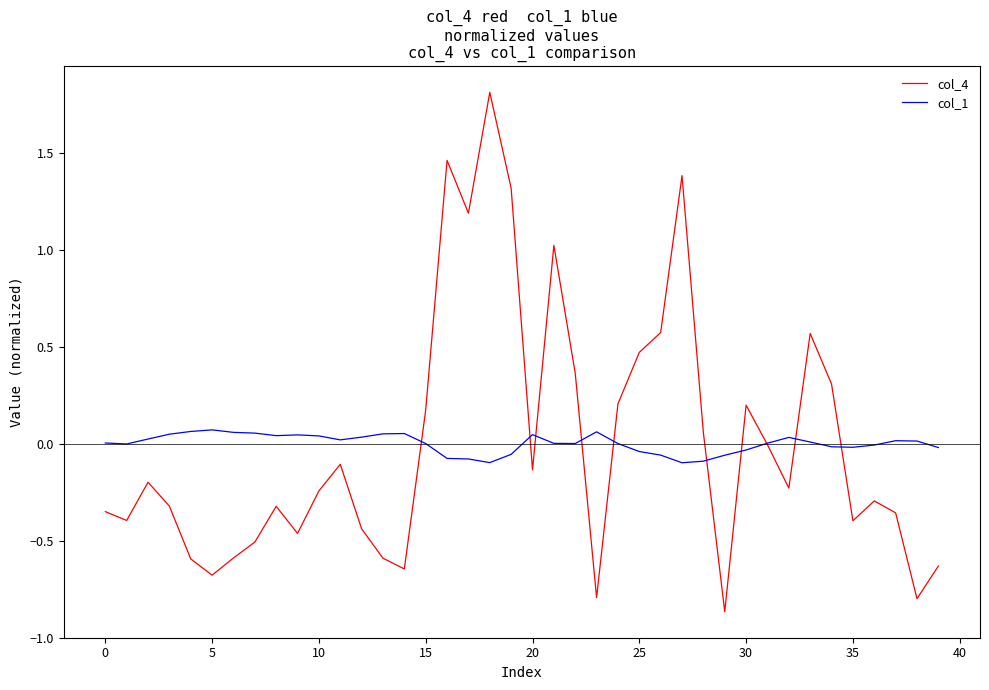

Rank the series by their maximum value, from lowest to highest.

col_1, col_4